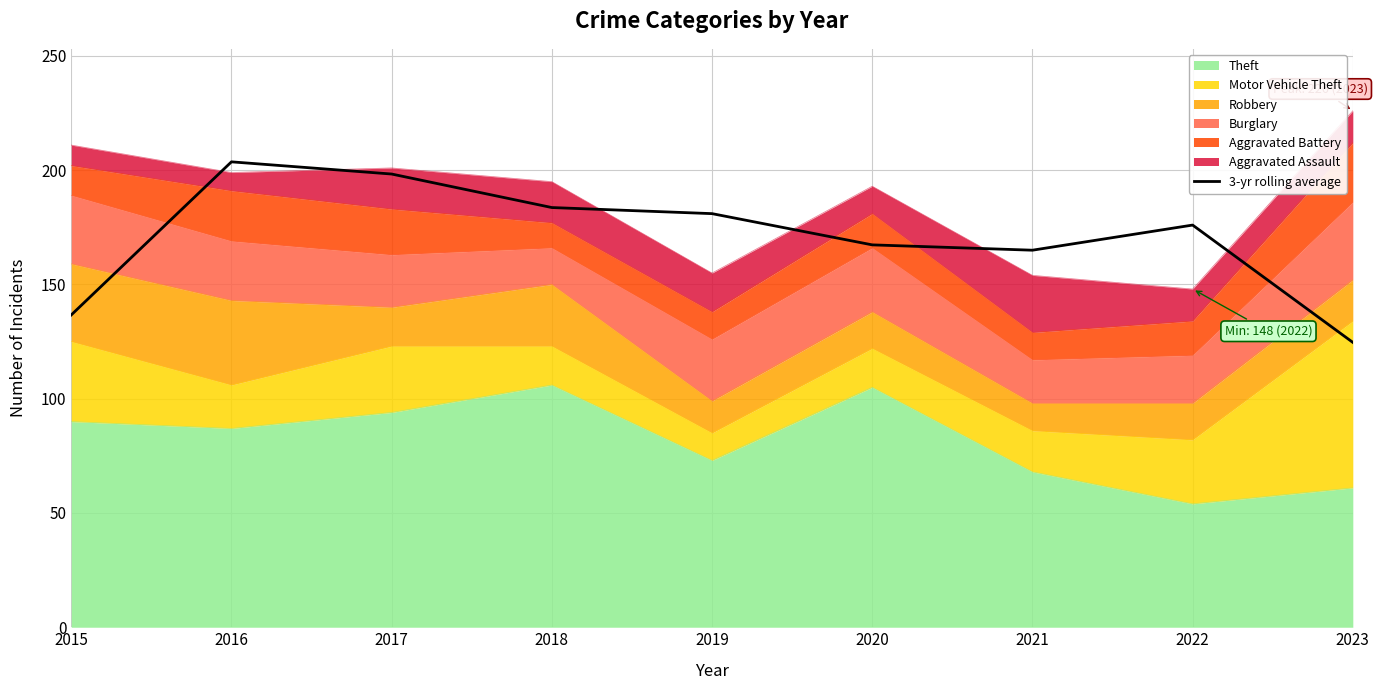

What is the change in value from 2016 to 2020?

-36.3